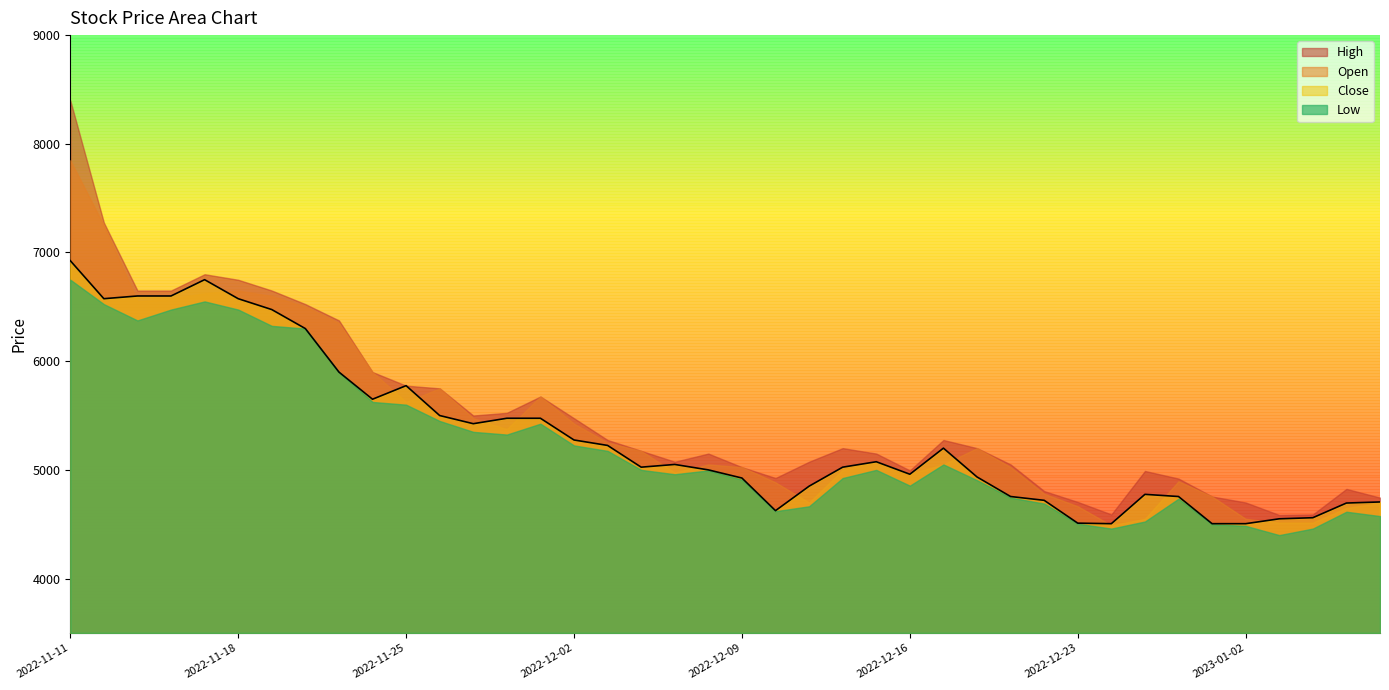

Which series has the largest range (max minus min)?

High